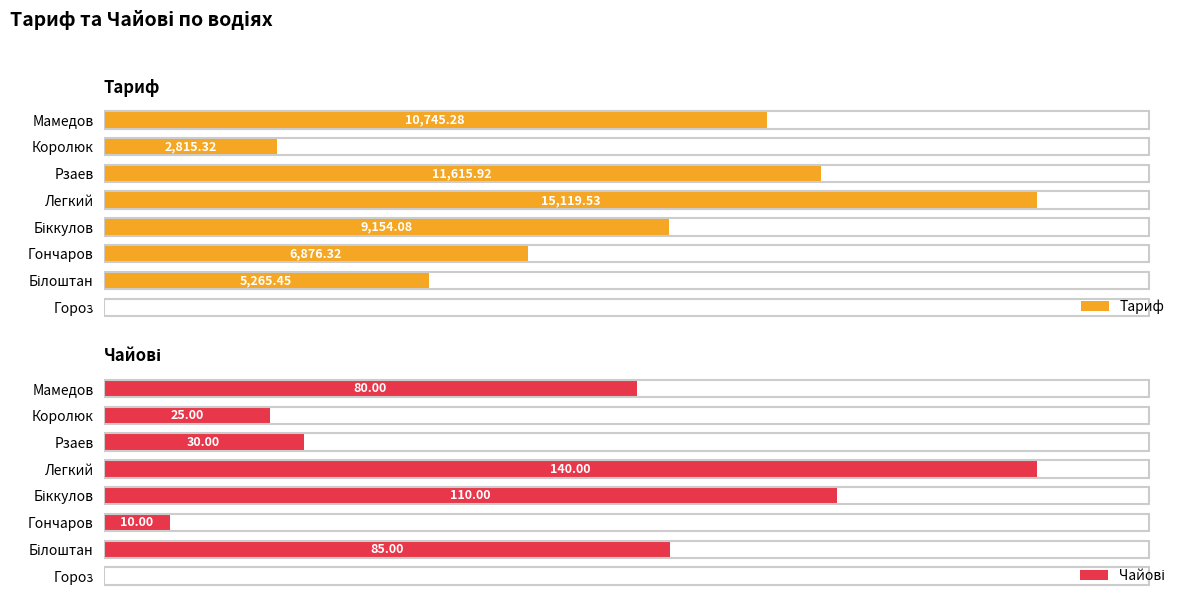

Which series has the largest total across all categories?

Тариф